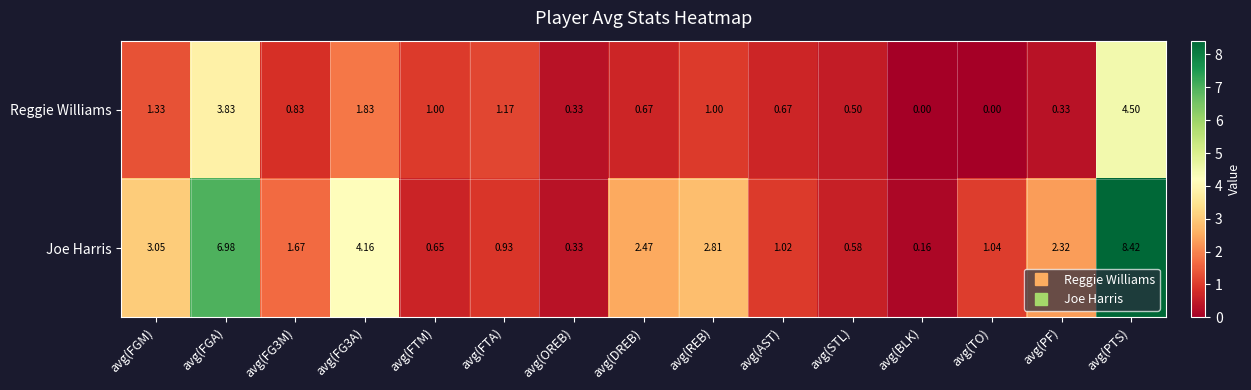

Which label corresponds to the largest value in the chart?

avg(PTS)